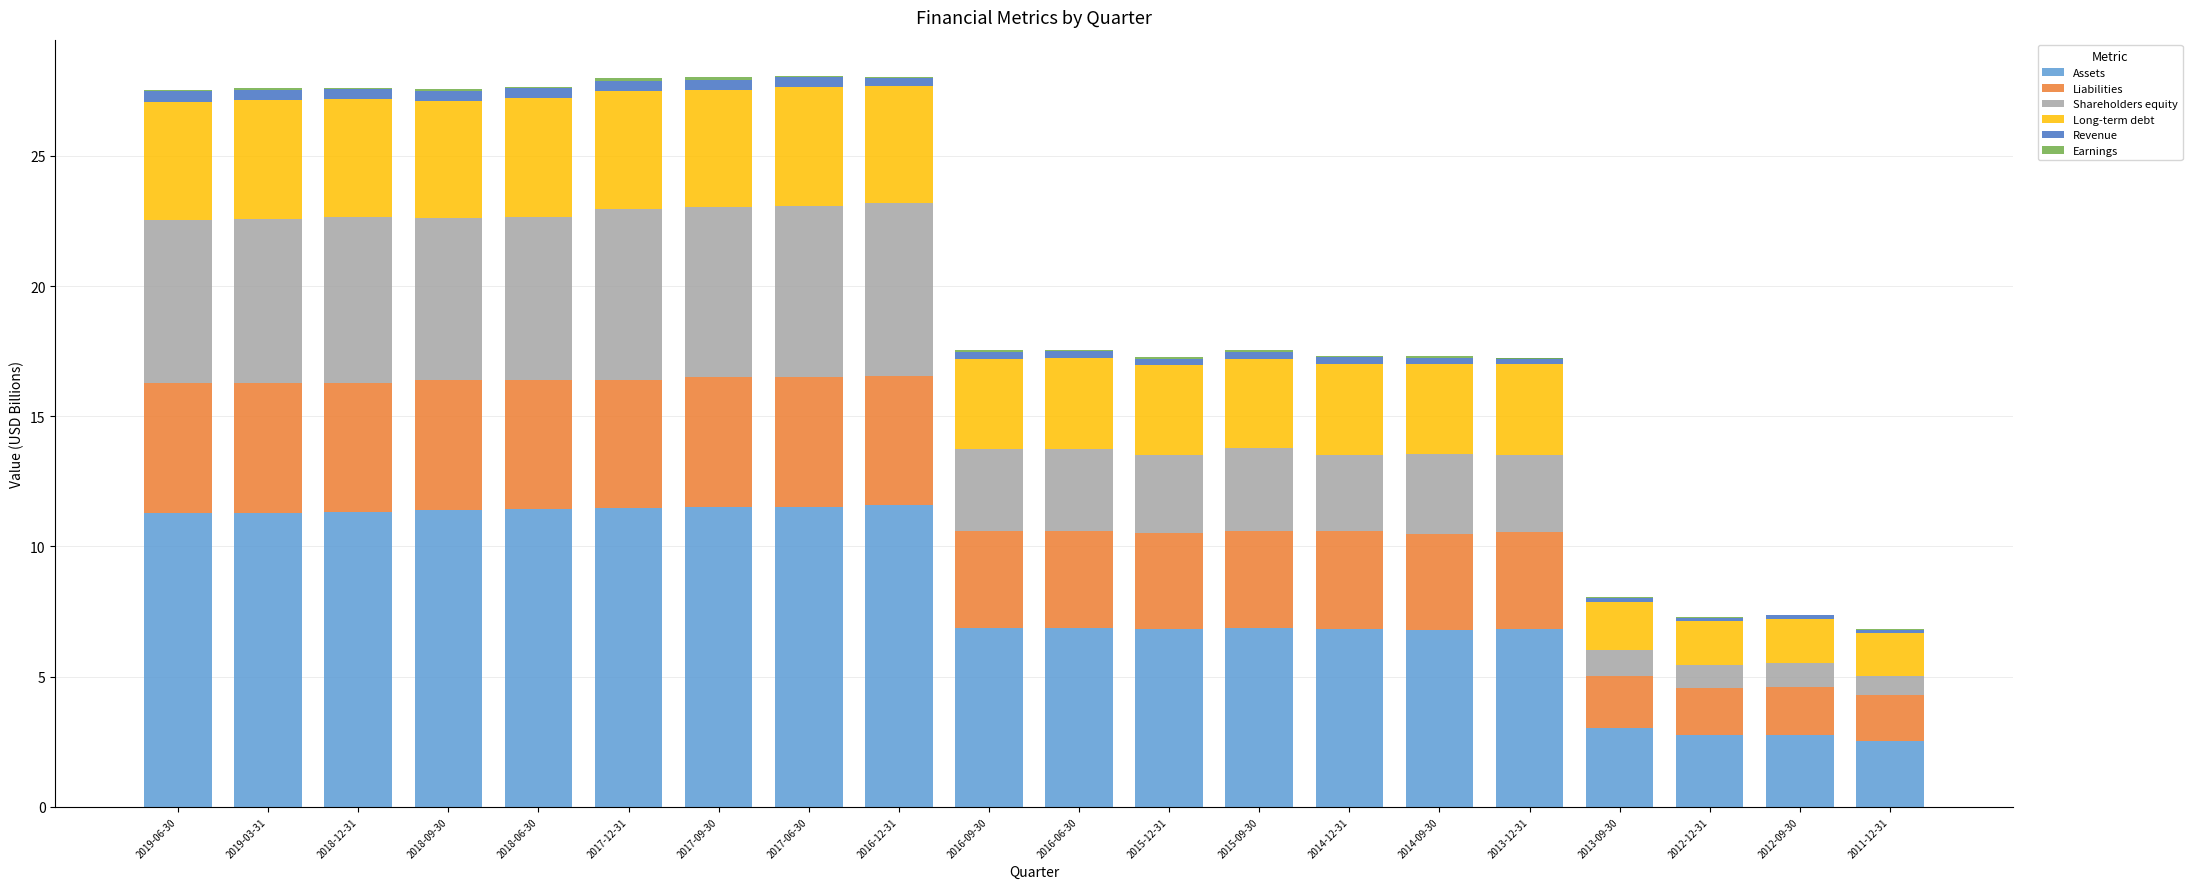

How many values in the Long-term debt series are below 3?

4